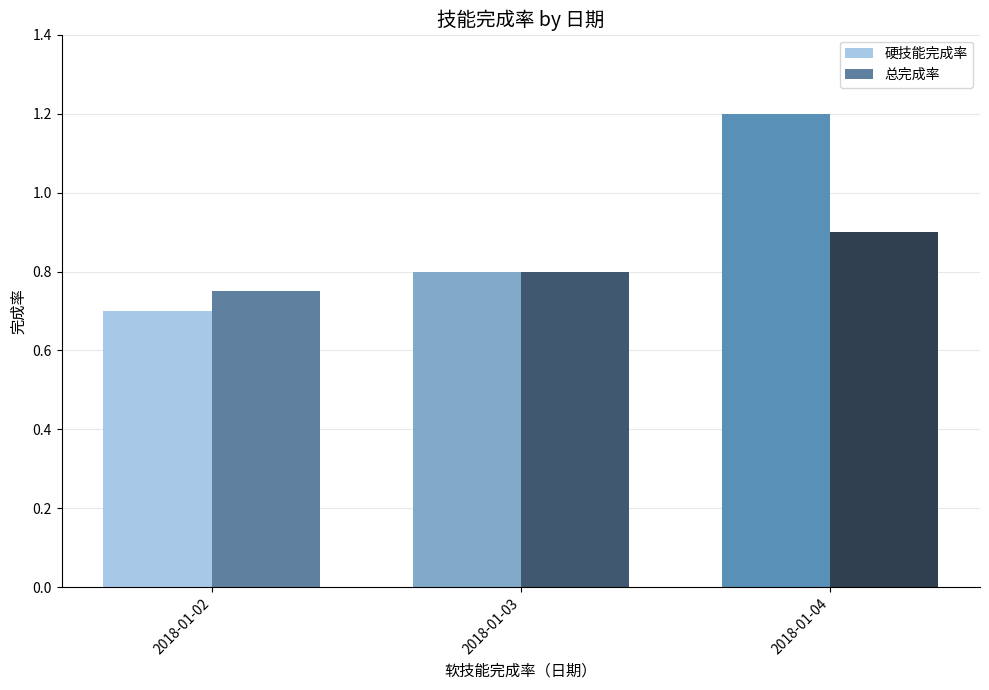

List the labels in order of 总完成率 value, largest first.

2018-01-04, 2018-01-03, 2018-01-02